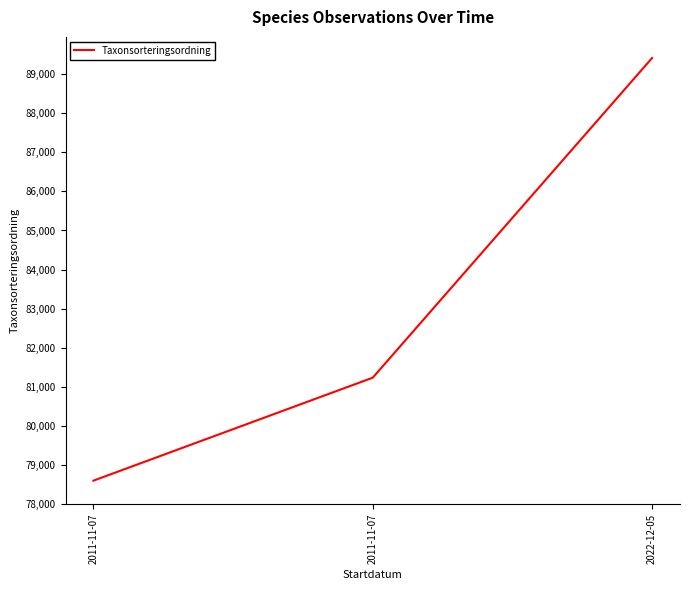

What is the change in value from 2011-11-07 to 2022-12-05?

+8174